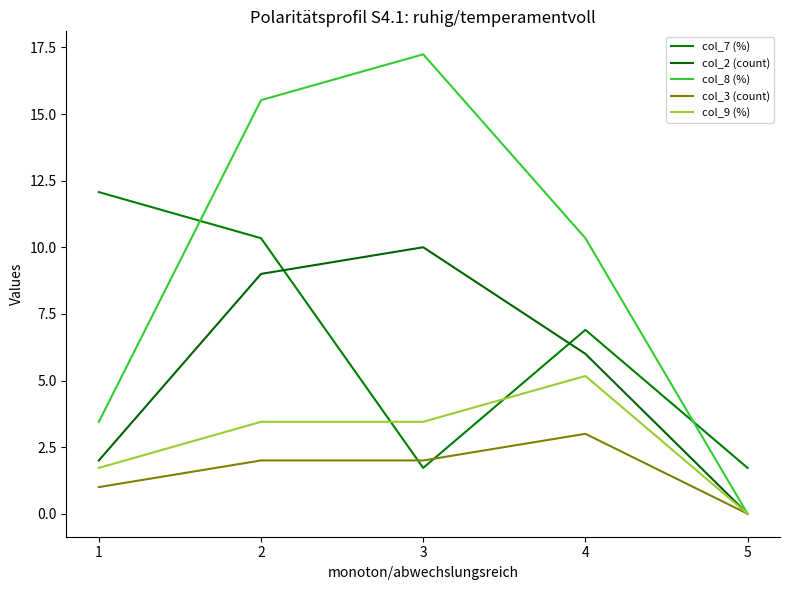

The col_2 (count) series shows 9.4 at 4. True or false?

False